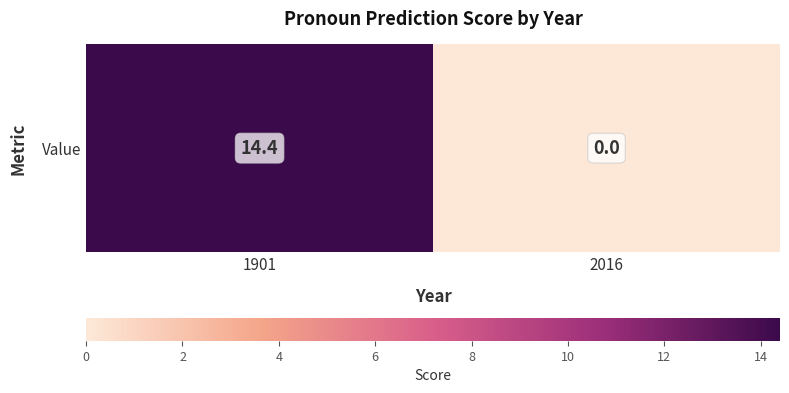

True or false: the data shows 14.4 at 1901.

True